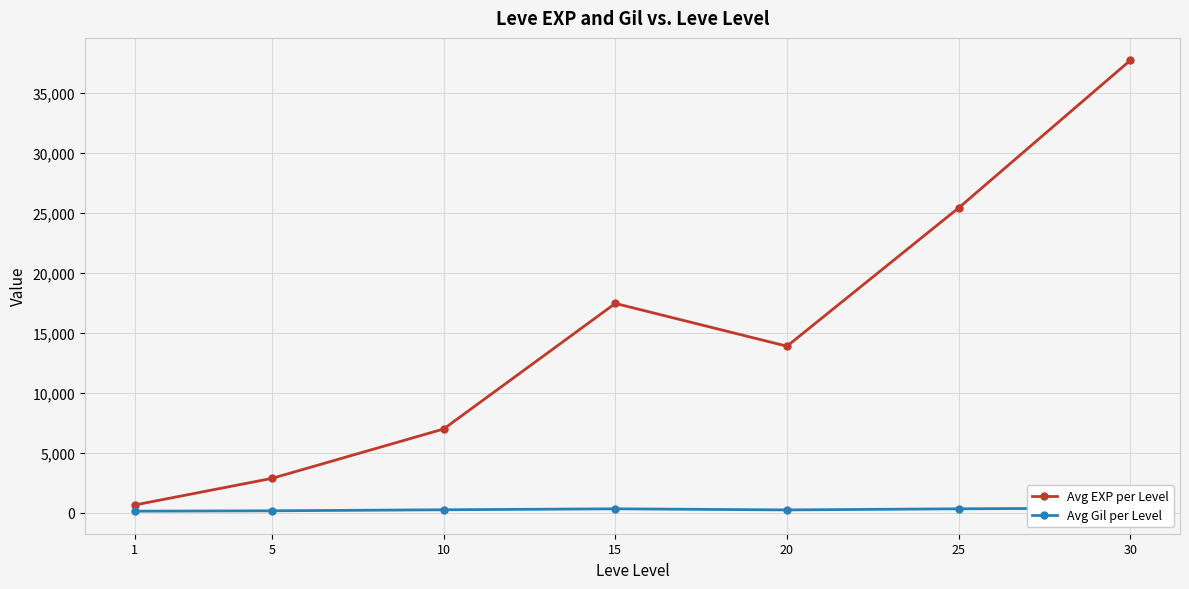

Where is the first local maximum for Avg EXP per Level?

15